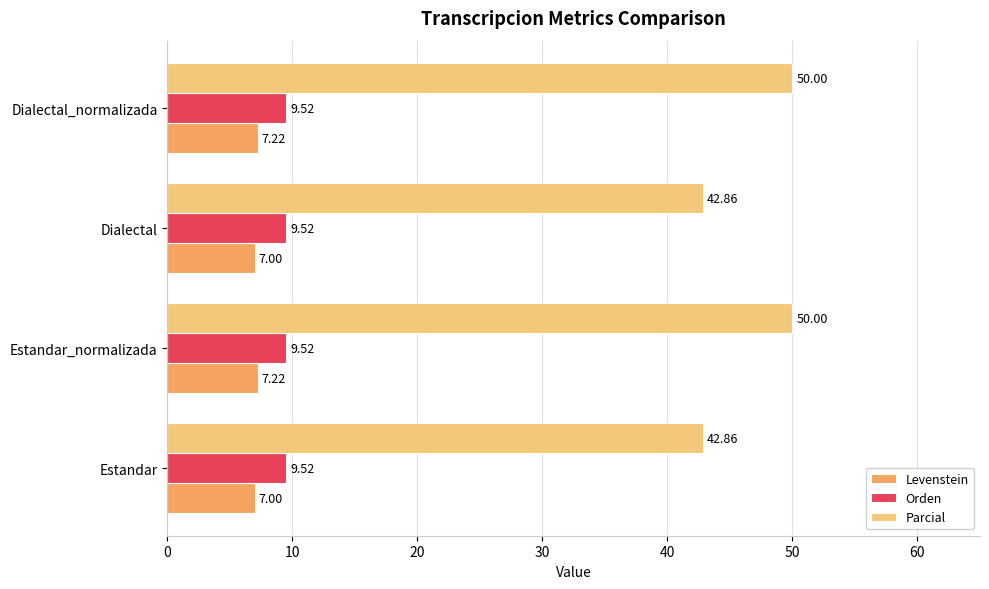

List the series in order of their peak value, lowest first.

Levenstein, Orden, Parcial